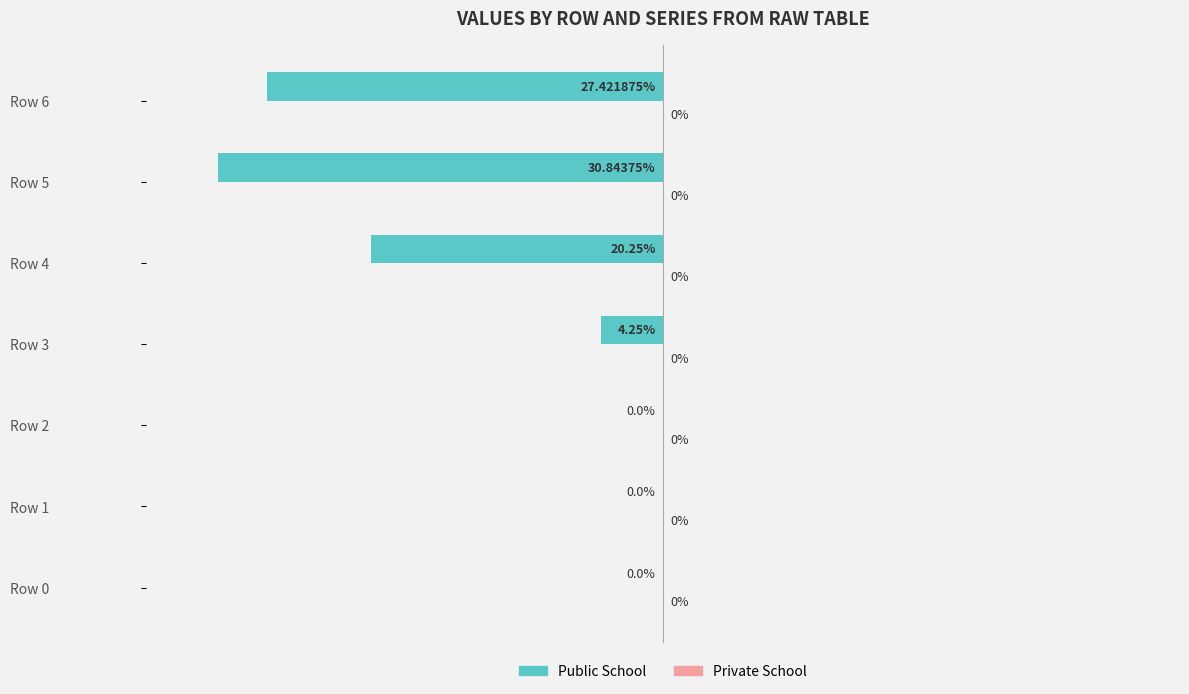

Which has a higher value, Row 6 or Row 3?

Row 3